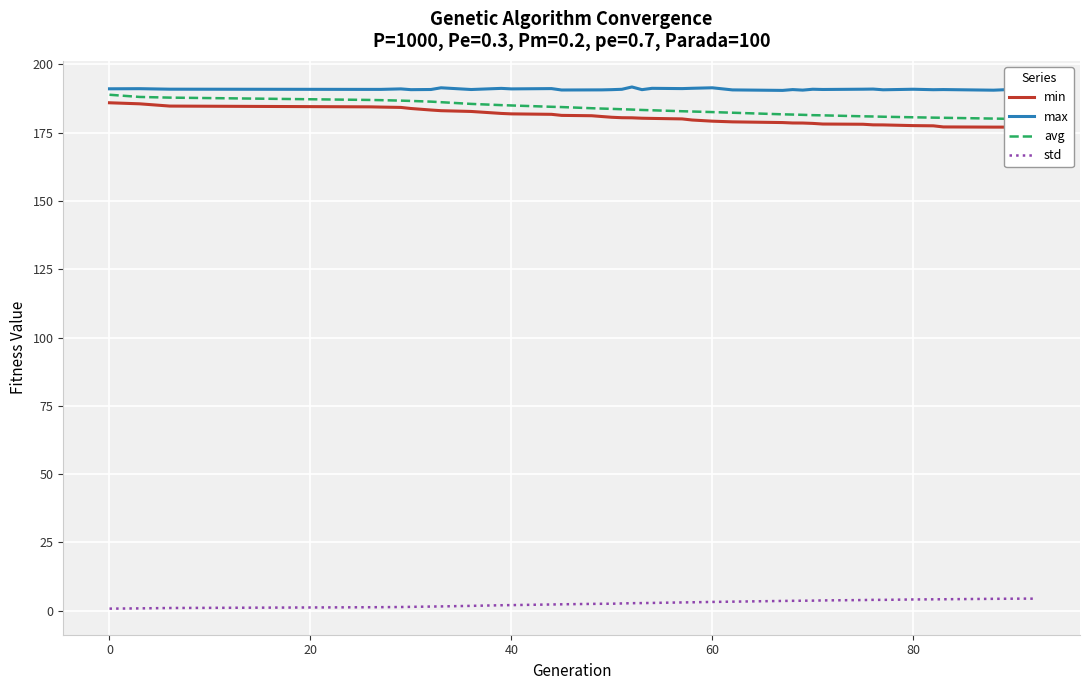

True or false: max and std intersect in this chart.

False